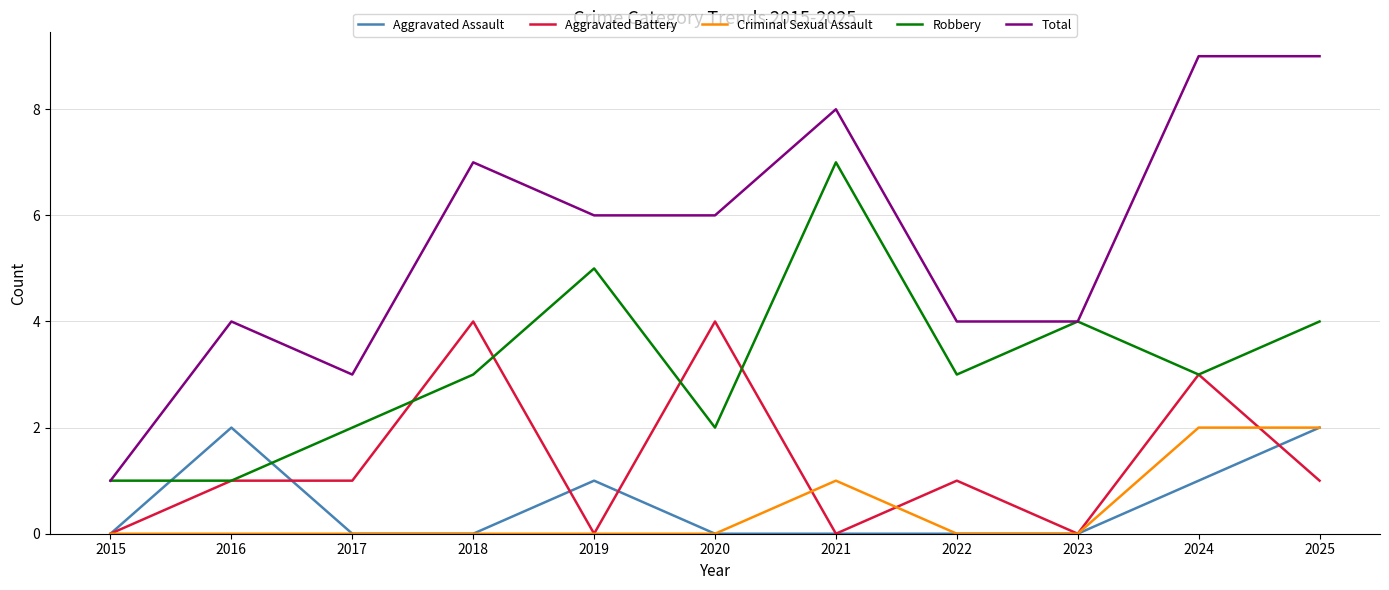

Count the number of data series in this chart.

5